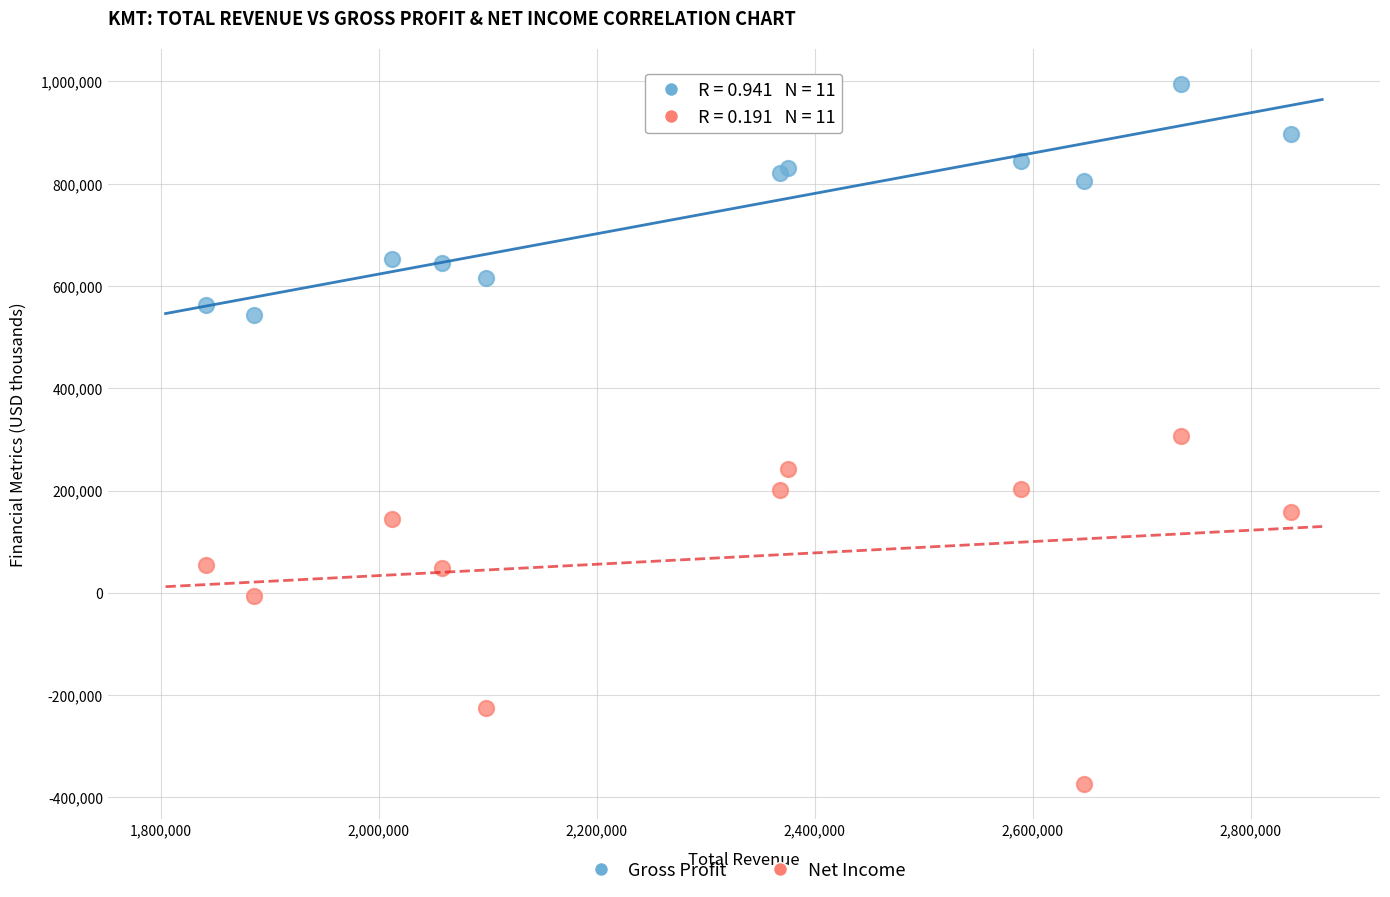

Which series has the widest spread of Y values?

Net Income